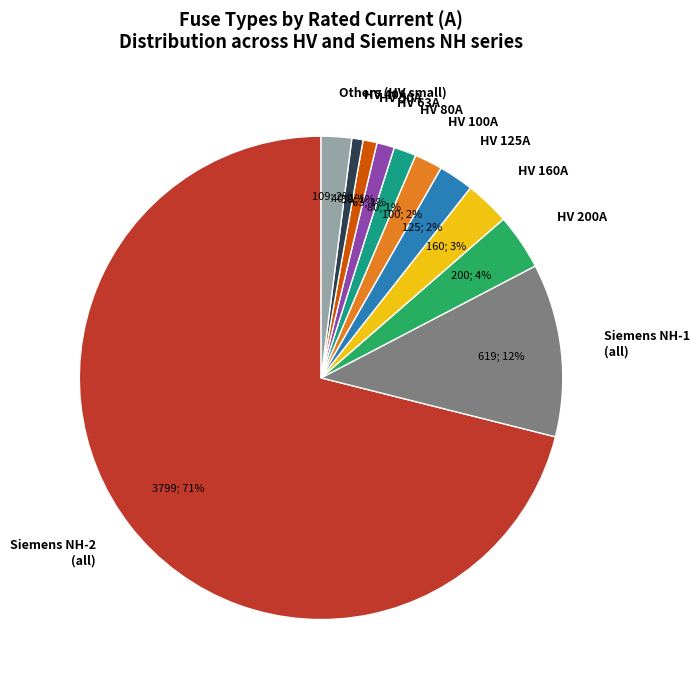

Between HV 63A and HV 200A, which is larger?

HV 200A